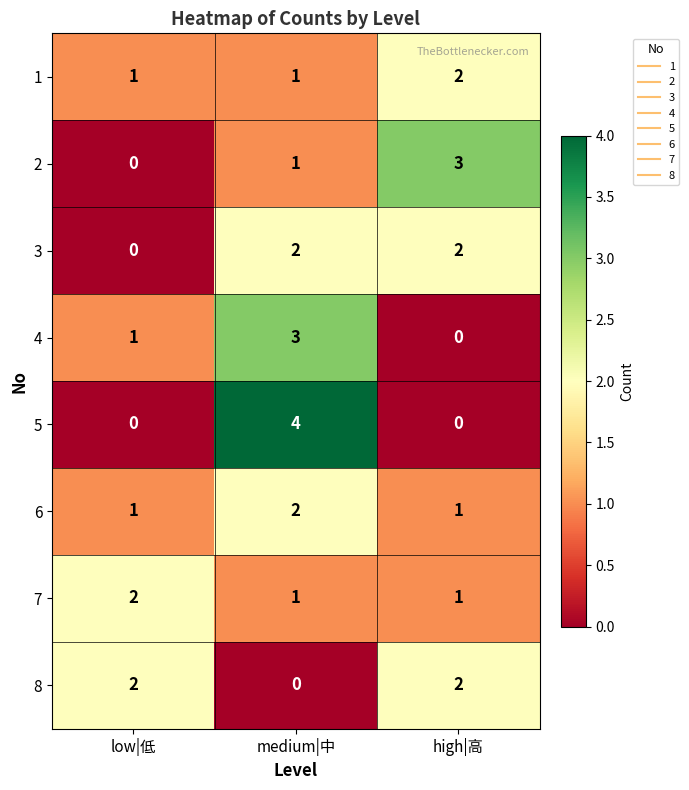

The 5 series shows 0 at high|高. True or false?

True